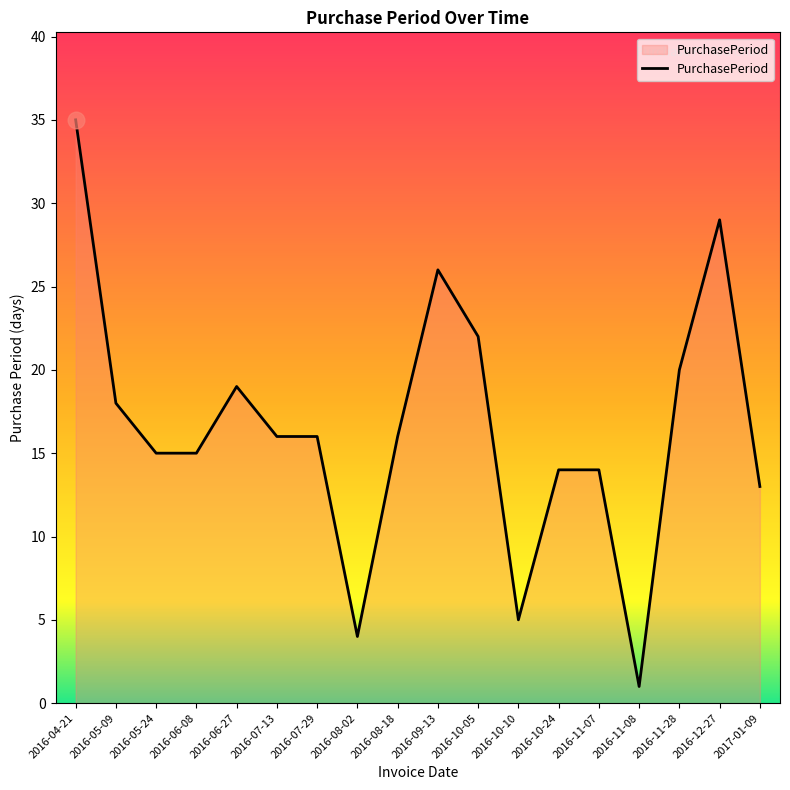

What position from the right is 2016-04-21?

18